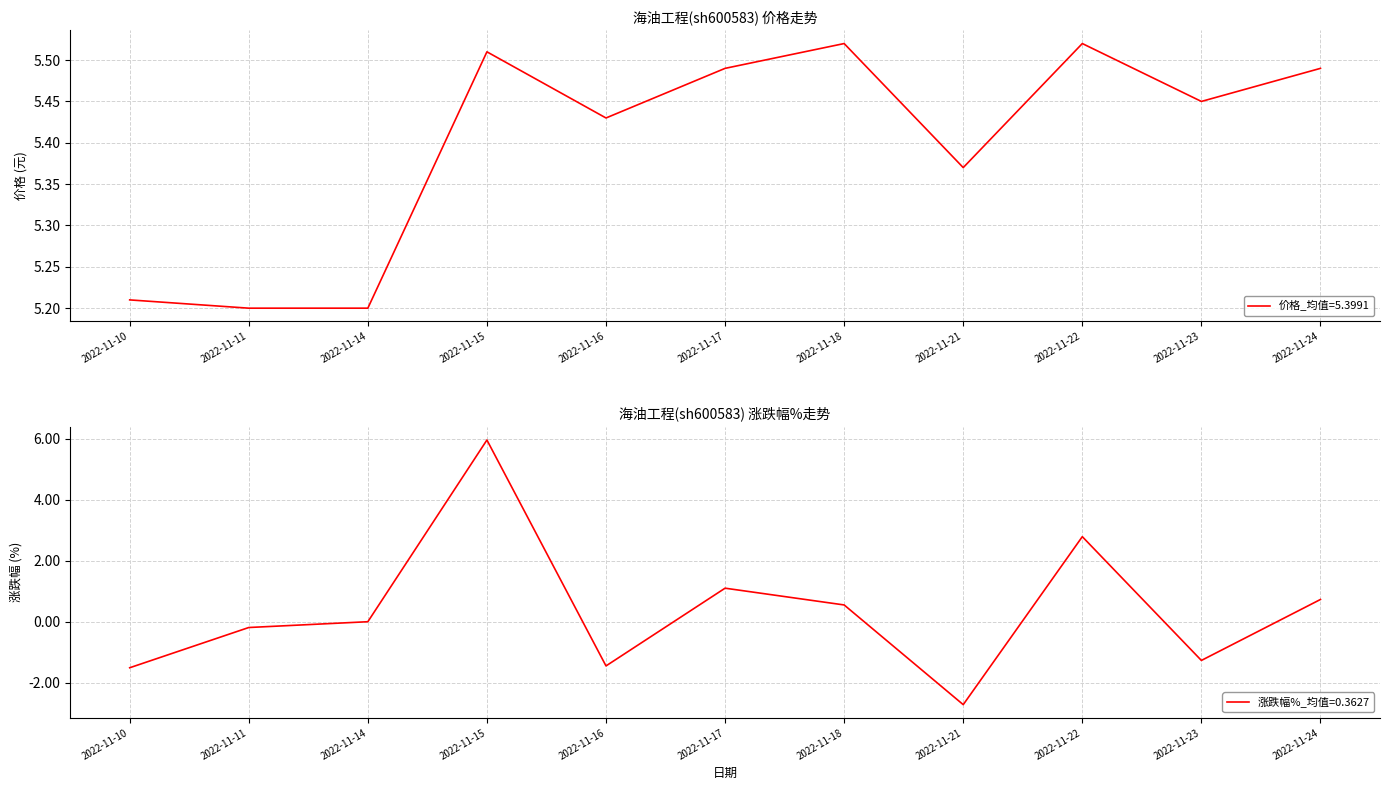

Is the value of 涨跌幅% at 2022-11-21 greater than the value of 价格 (元) at 2022-11-15?

No